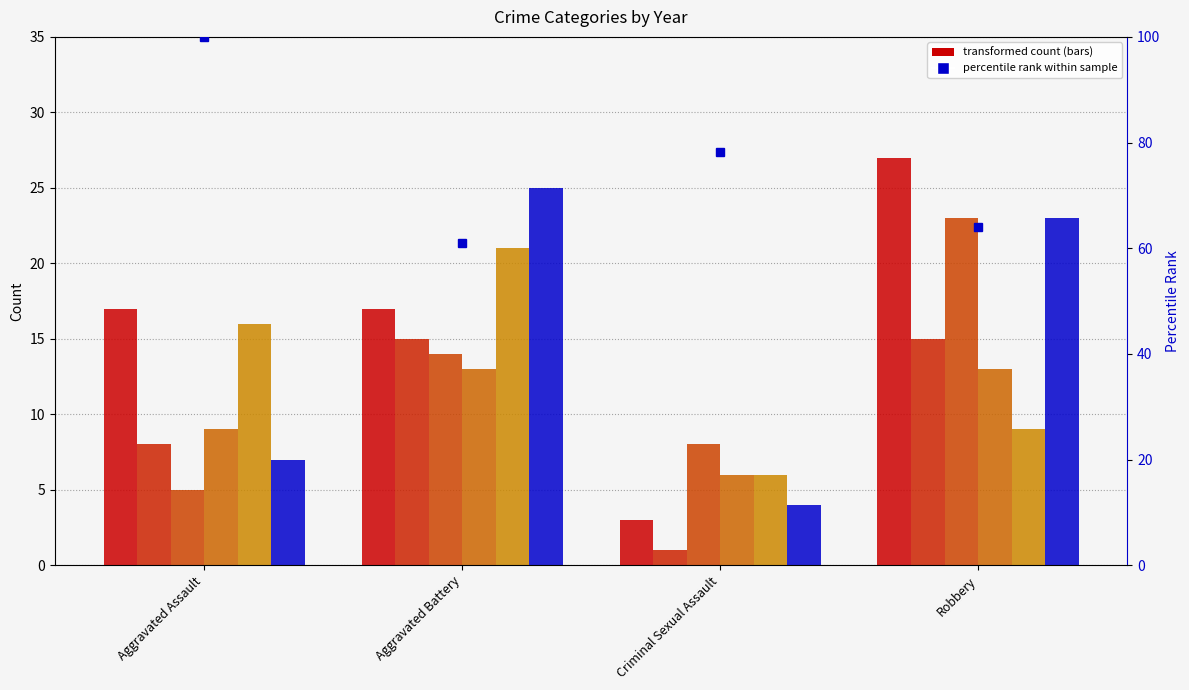

Rank the categories by value from highest to lowest.

Aggravated Assault, Criminal Sexual Assault, Robbery, Aggravated Battery